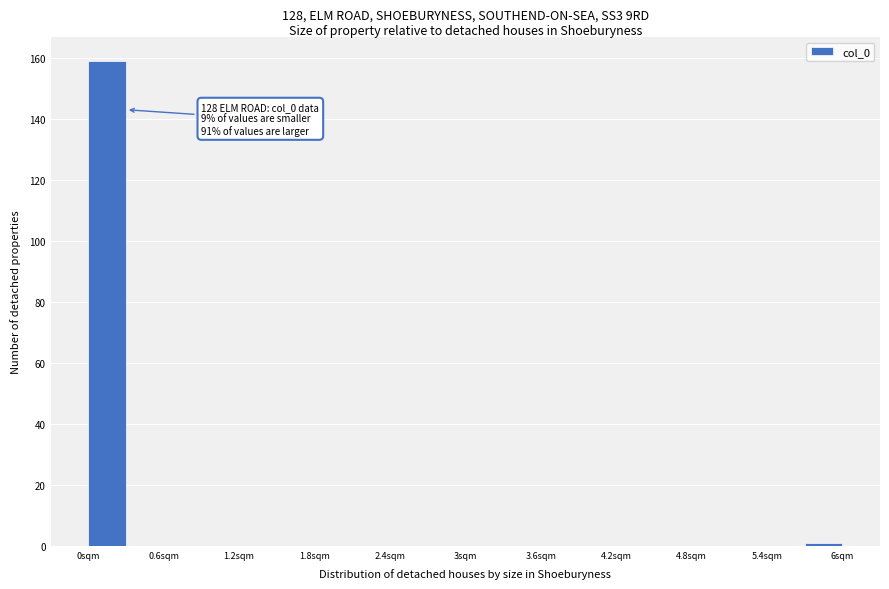

Read against the x-axis, roughly where is the centre of the tallest bar?

0.2